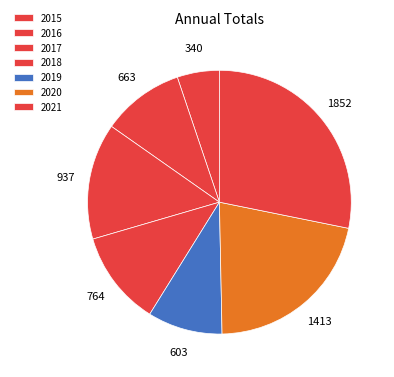

What is the change in value from 2018 to 2021?

+1088